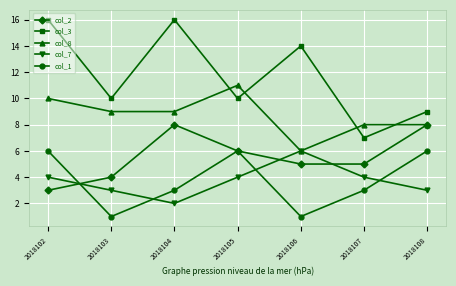

Is it true that col_2 equals 5 at 2018107?

True